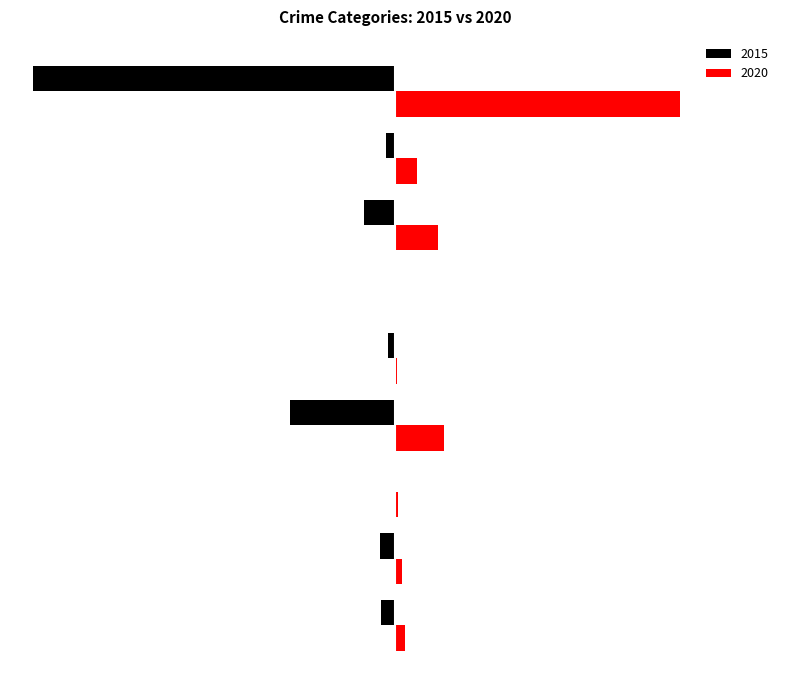

What are all the series names shown in the legend?

2015, 2020